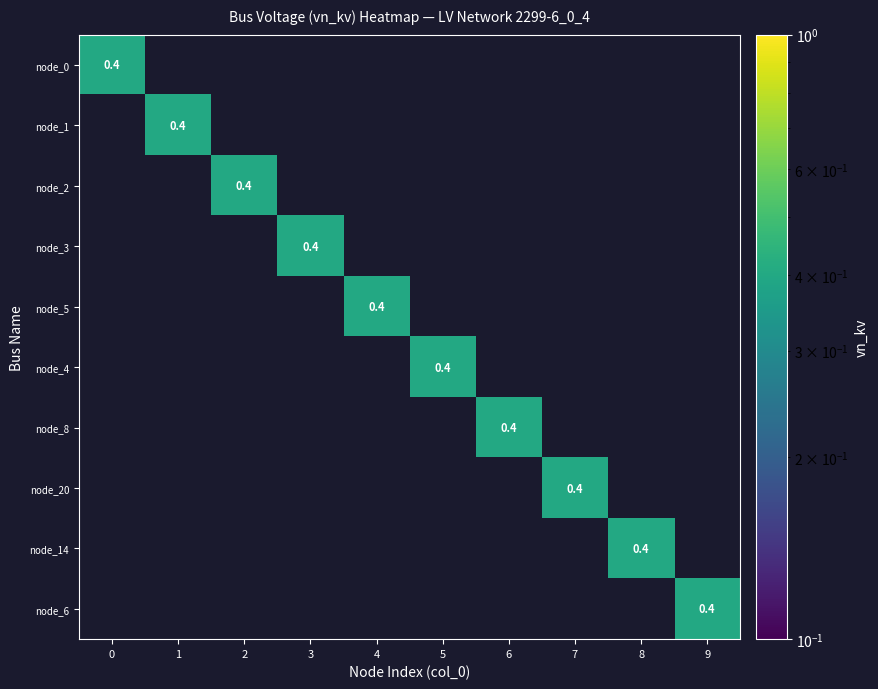

How many data points in node_6 are above 0?

1